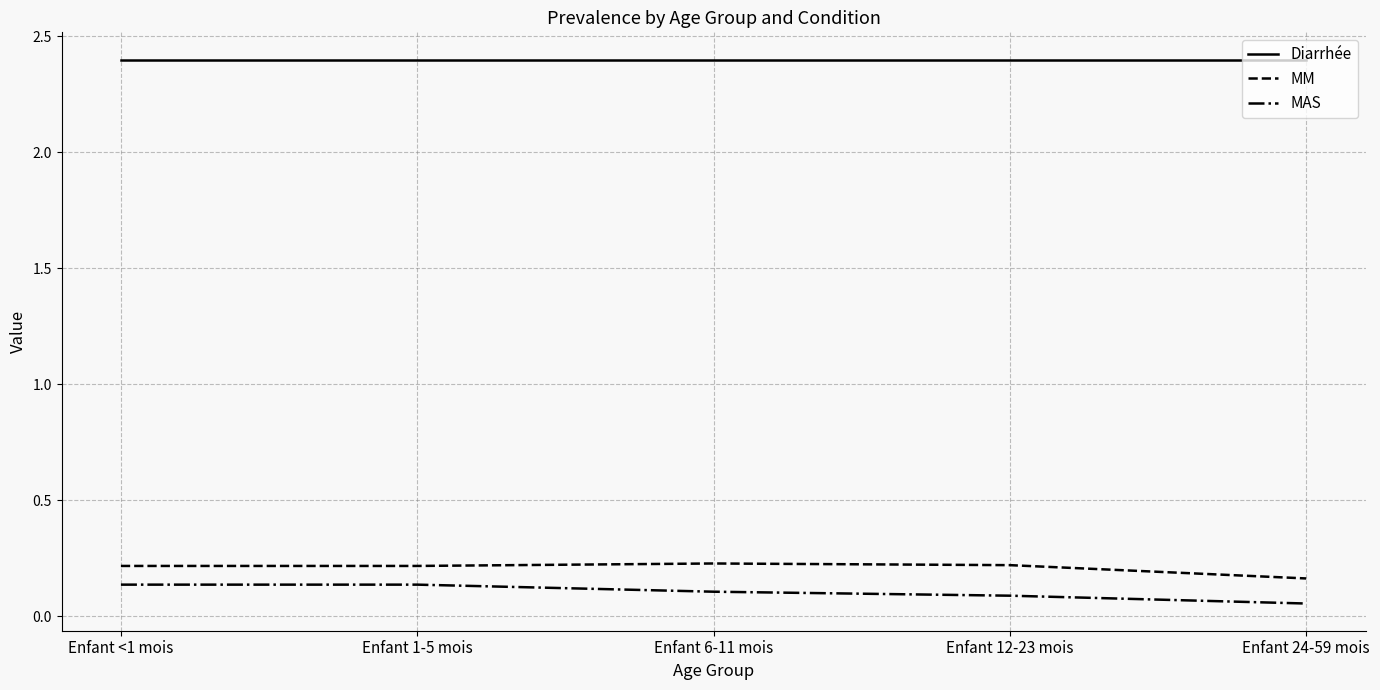

What is the total value across all series at Enfant <1 mois?

2.8